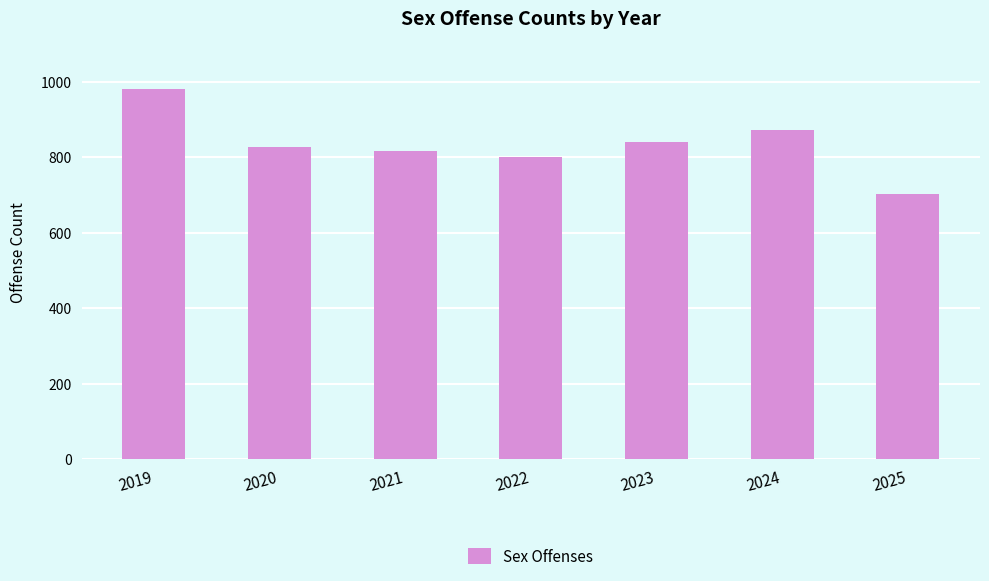

How many bars are there in total?

7